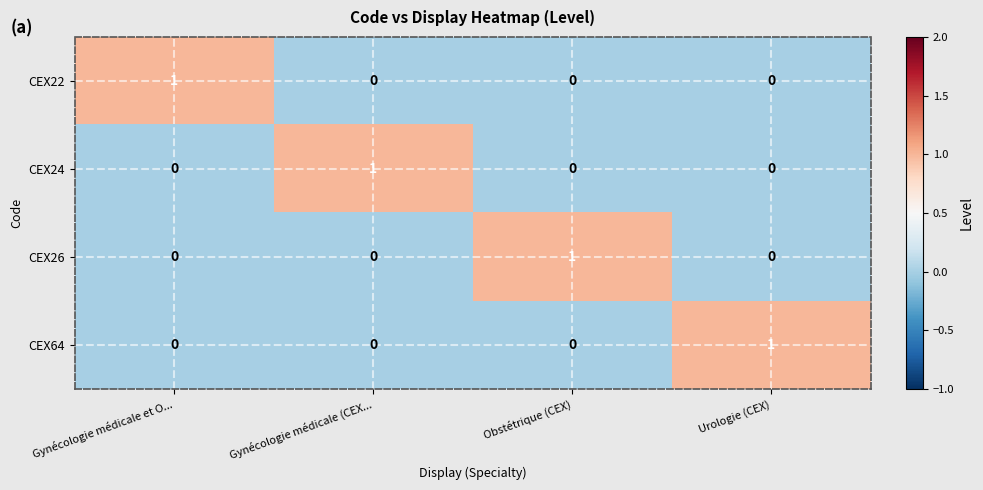

True or false: CEX24 has a value of 1 at Gynécologie médicale (CEX....

True